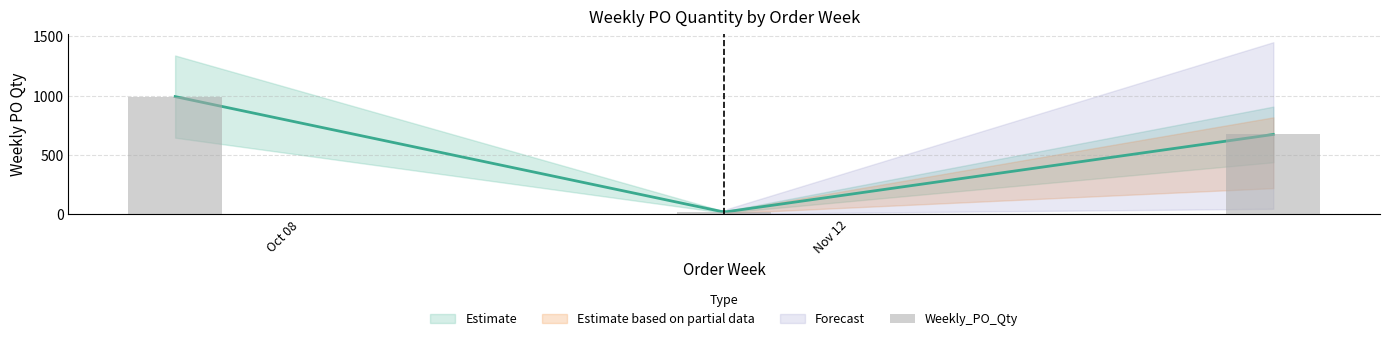

How many bars are there in total?

3